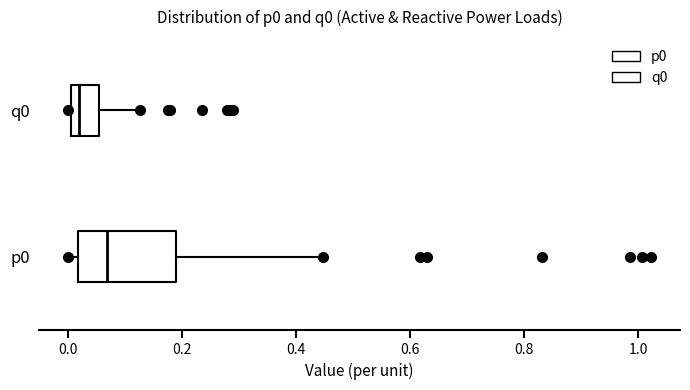

Where does the right whisker of the box for p0 end on the x-axis? The values are not printed on the chart, so give them approximately, as read against the axis.

0.44